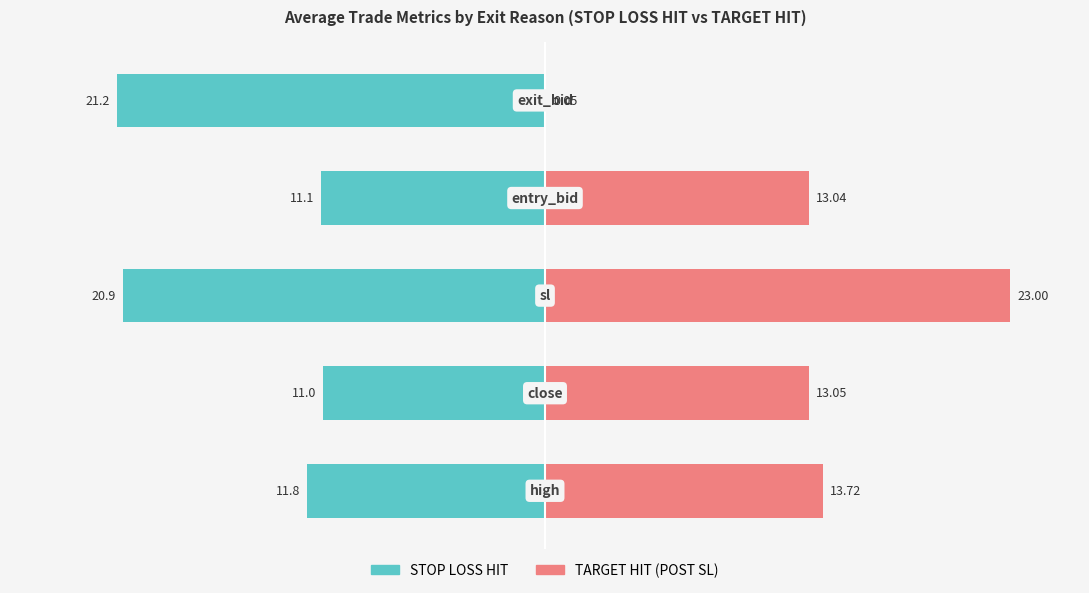

Is the value of TARGET HIT (POST SL) at 2 greater than the value of STOP LOSS HIT at 4?

Yes